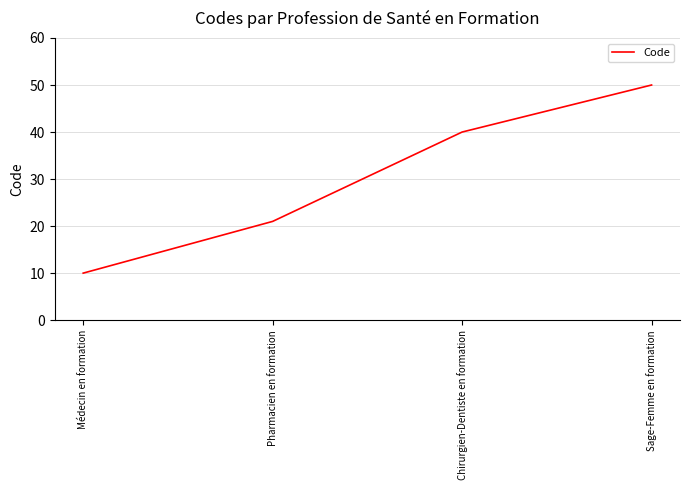

What is the greatest value displayed?

50